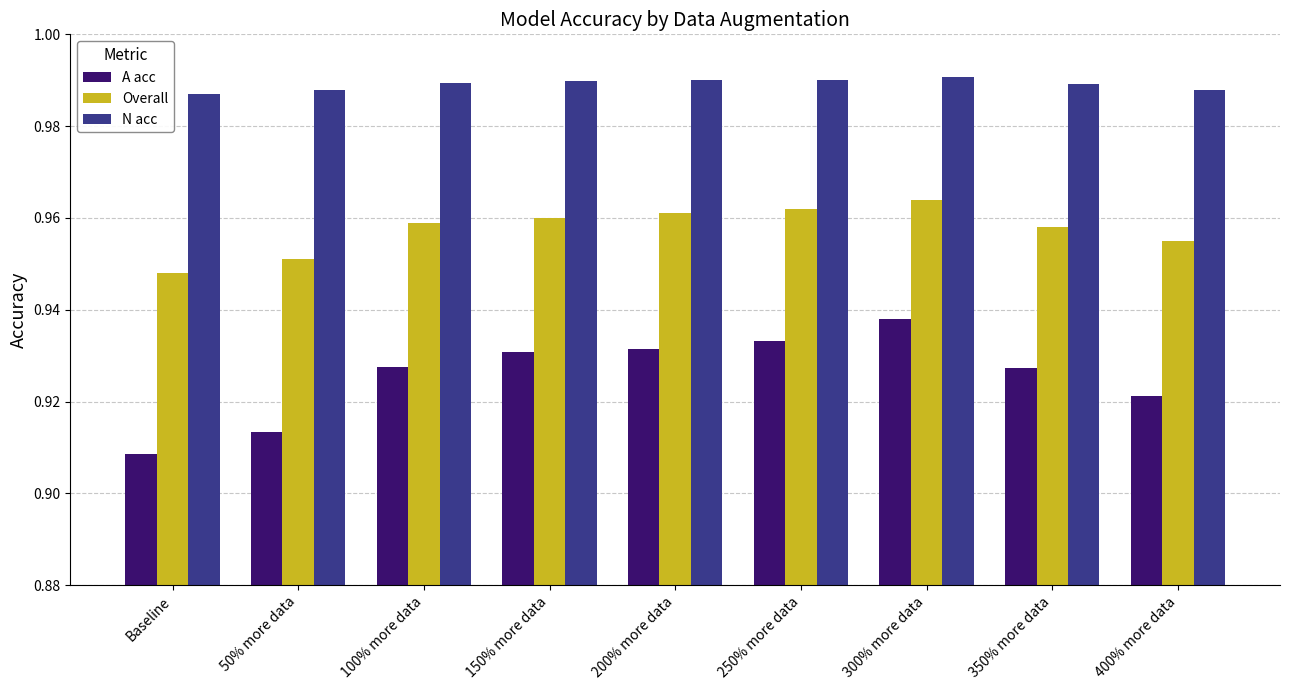

What is the sum of the Overall values at 300% more data and 250% more data?

1.9